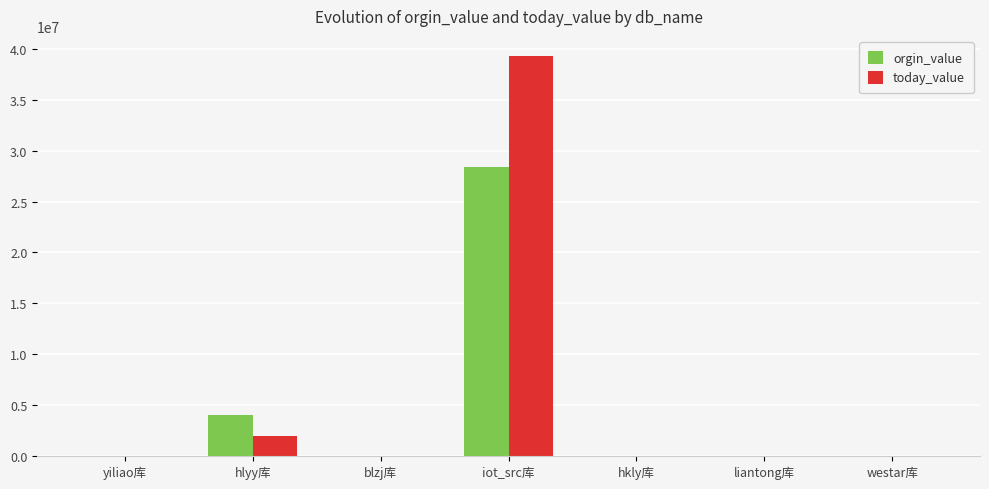

What is the sum of all today_value values?

41327933